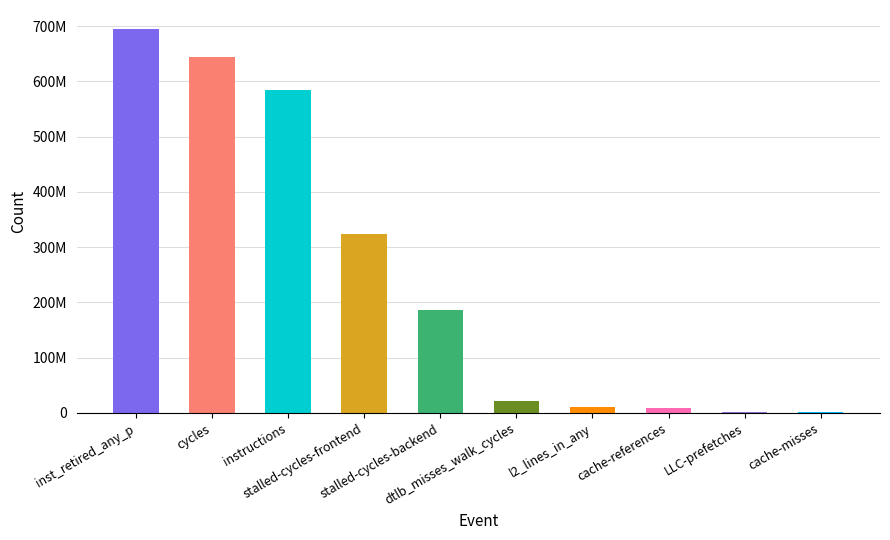

How many data points does each series have?

10